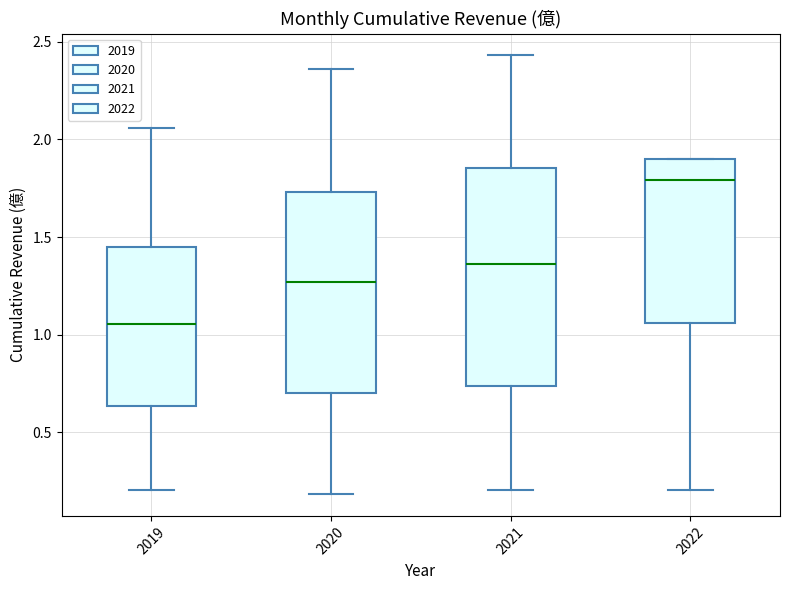

Which box has the highest median line?

2022